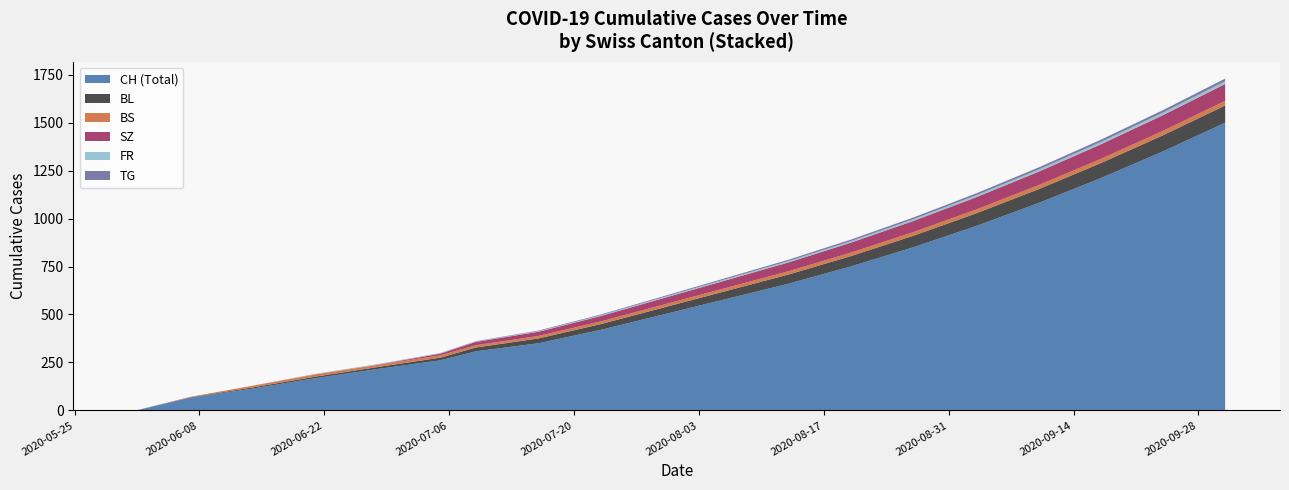

What is the maximum value for CH (Total)?

1500